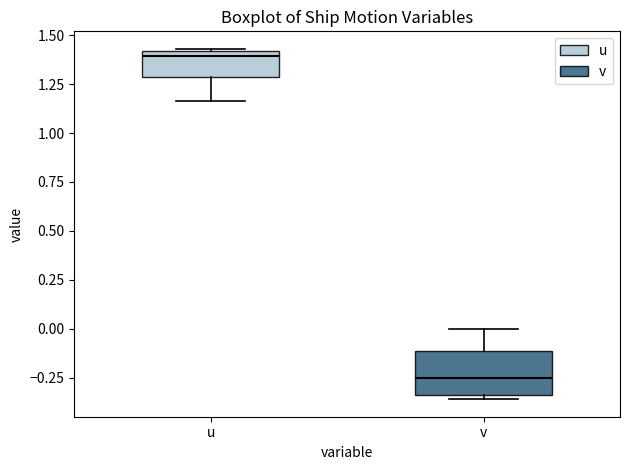

Which box has the lowest median line?

v